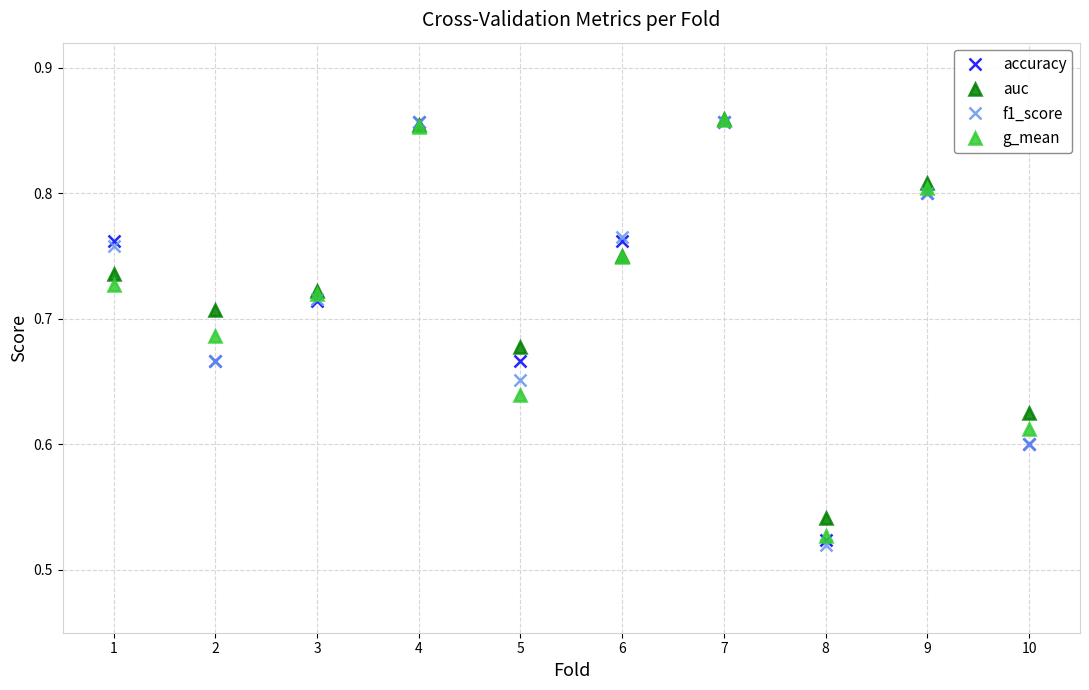

The g_mean series shows 0.8 at 9. True or false?

True